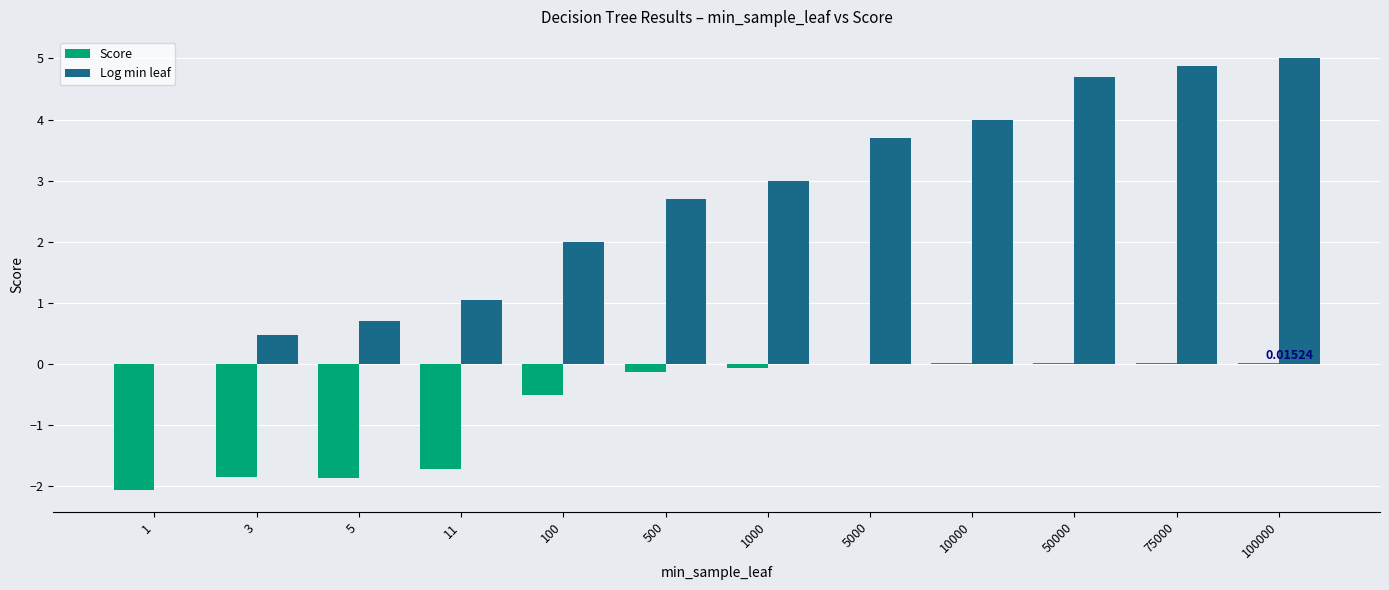

At which category is the sum across all series the highest?

100000